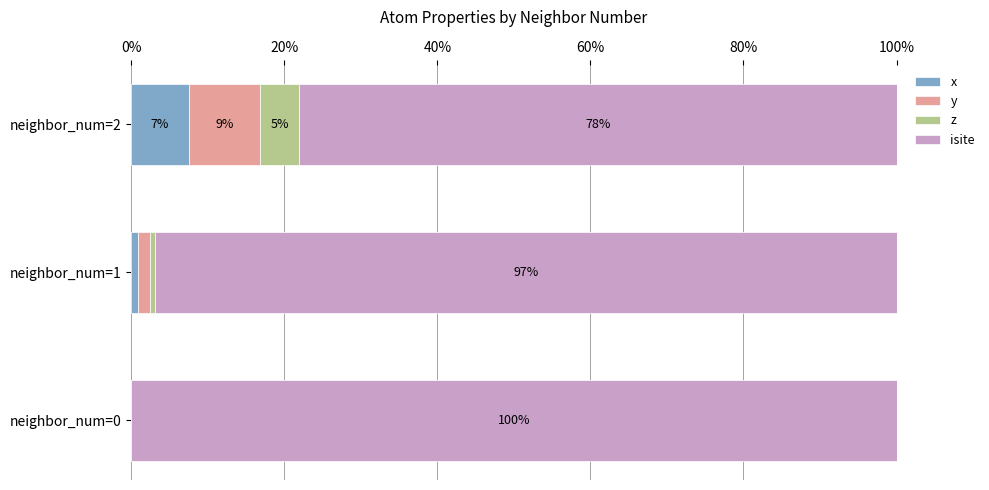

The value of x at neighbor_num=0 is 0.0. True or false?

True